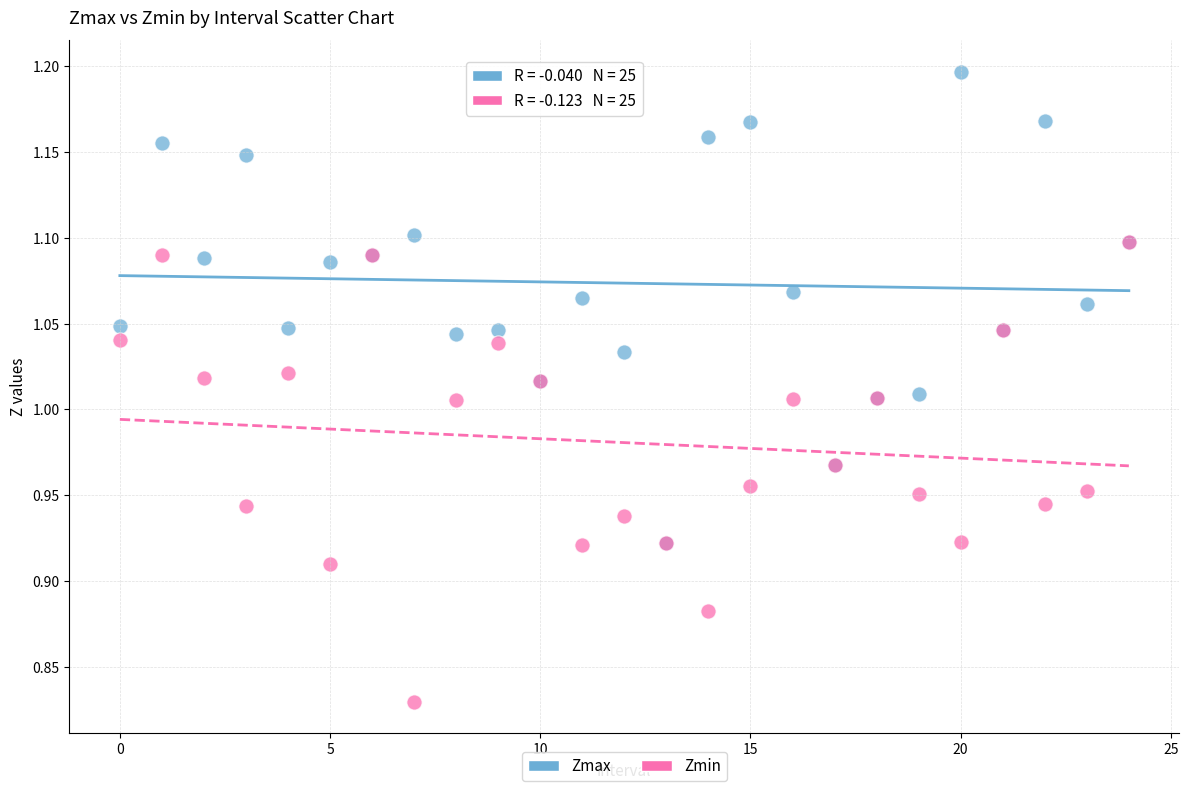

What are all the series names shown in the legend?

Zmax, Zmin